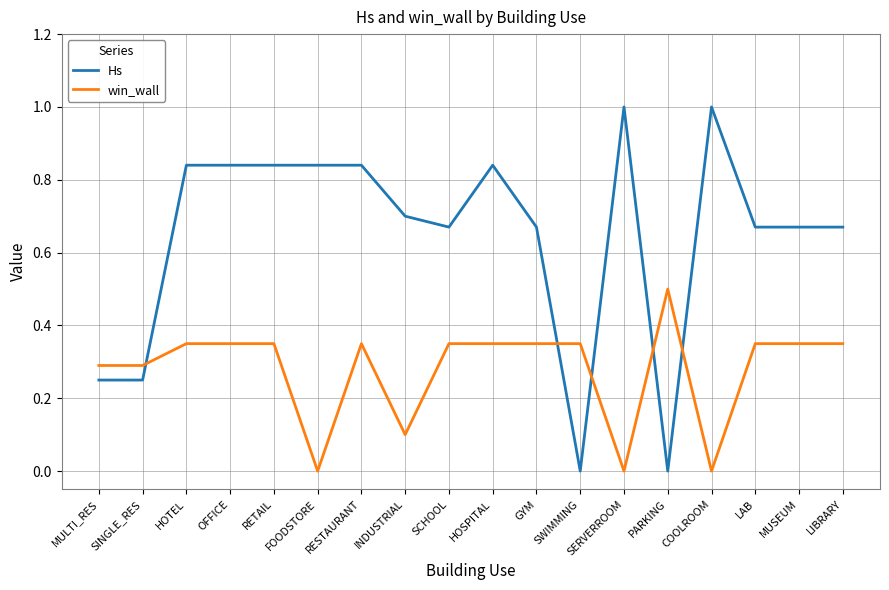

What is the total value across all series at GYM?

1.0